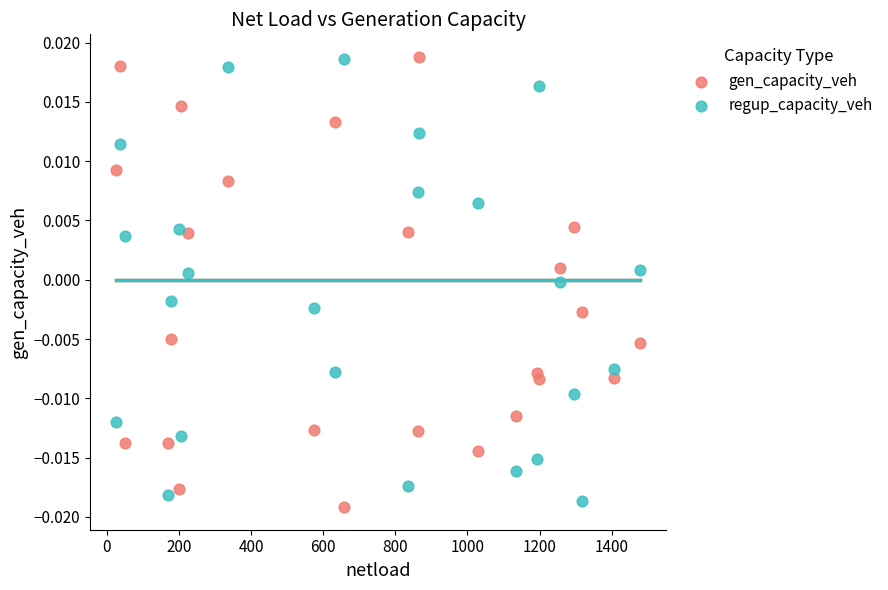

What is the X range (max minus min) for the scatter plot?

1452.2